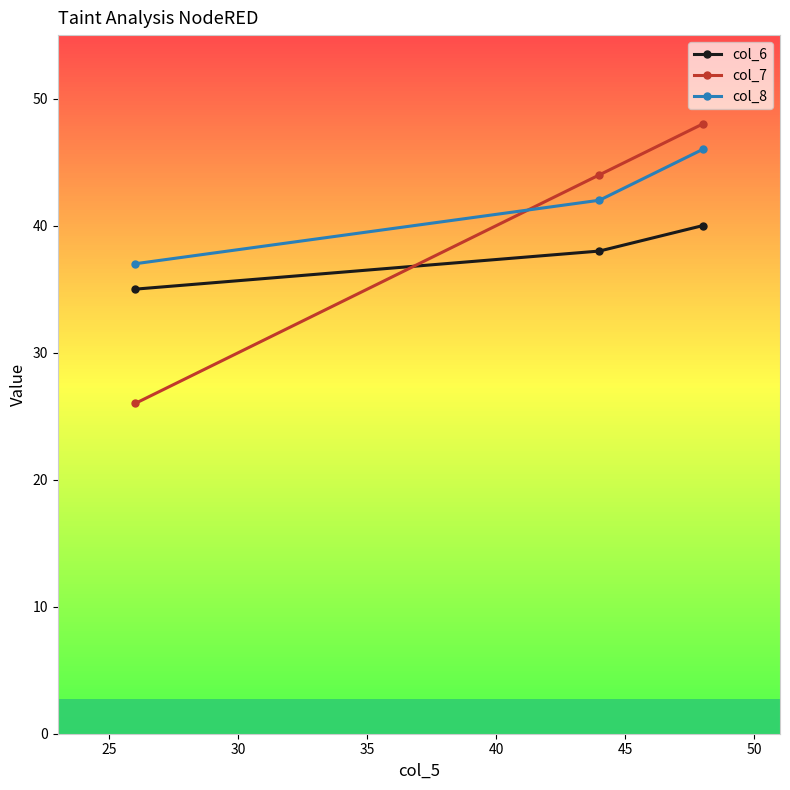

Which series has the widest spread of values?

col_7